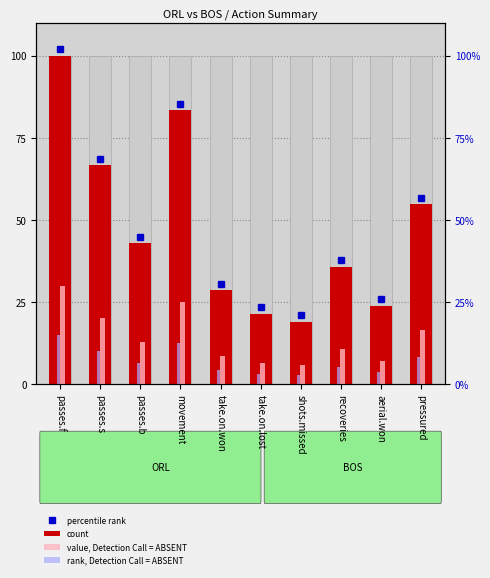

What is the label of the 10th bar from the left?

pressured